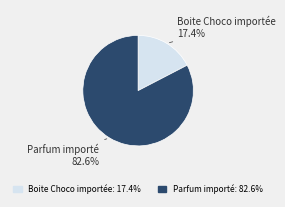

To the nearest percent, what is the average slice percentage?

50%